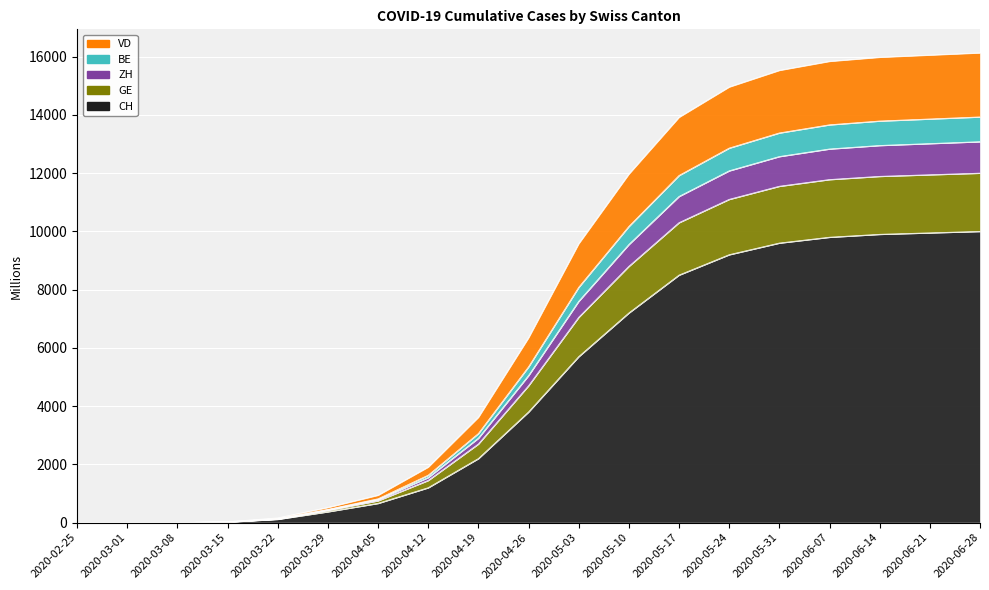

What is the sum of all GE values?

143512